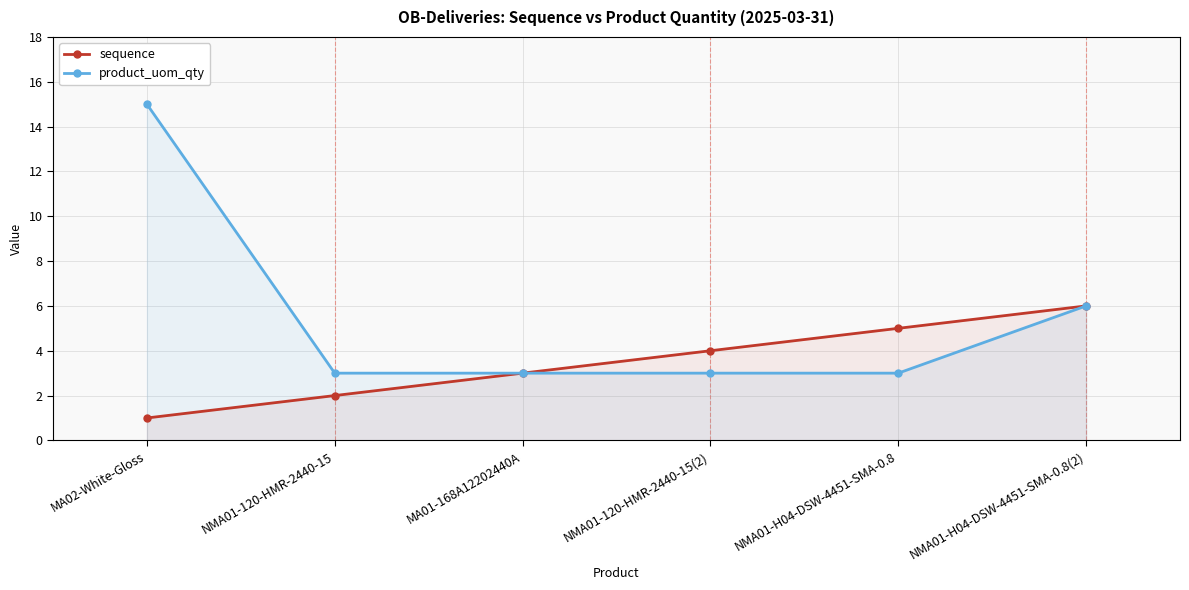

How many data points in sequence are above 4?

2